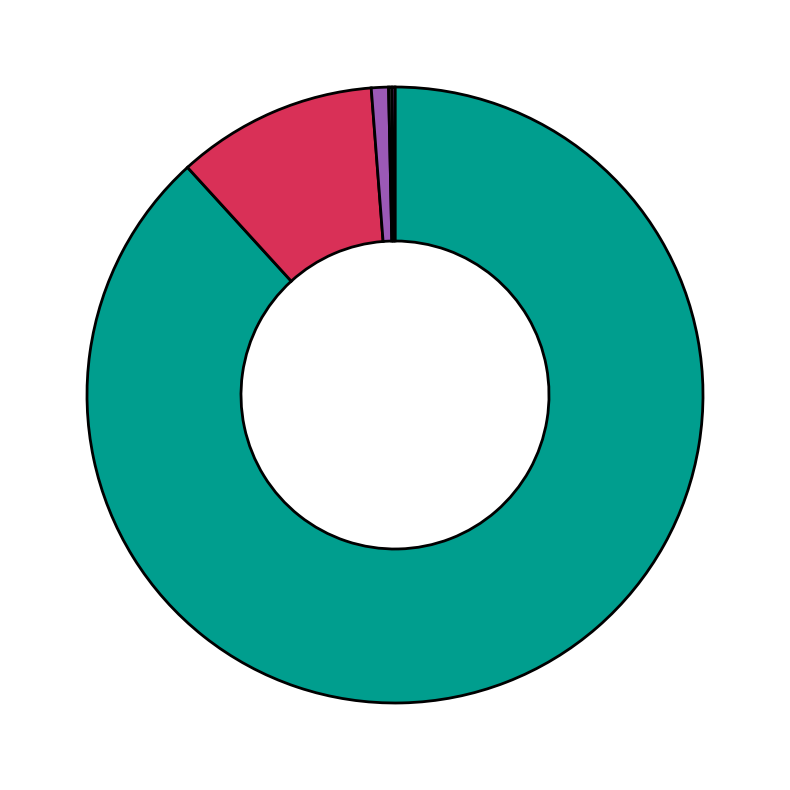

Is there any slice that represents more than half of the pie?

Yes